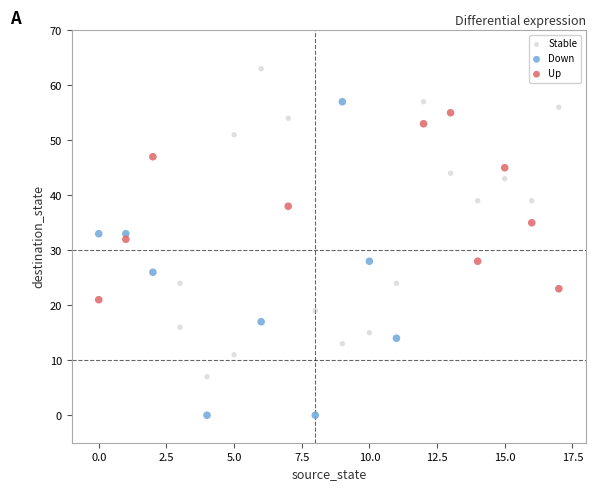

What are all the series names shown in the legend?

Stable, Down, Up